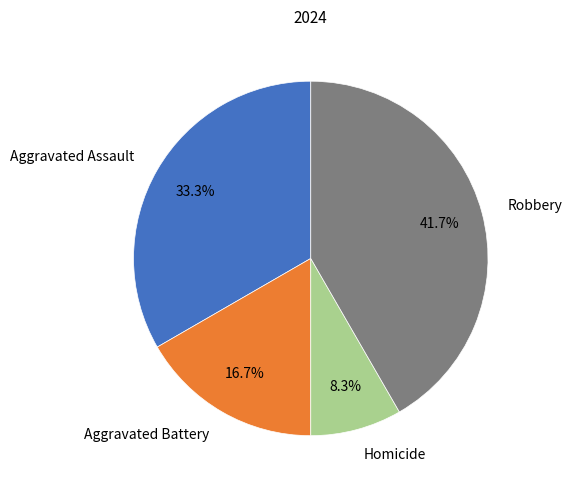

Is there a majority slice in this chart?

No